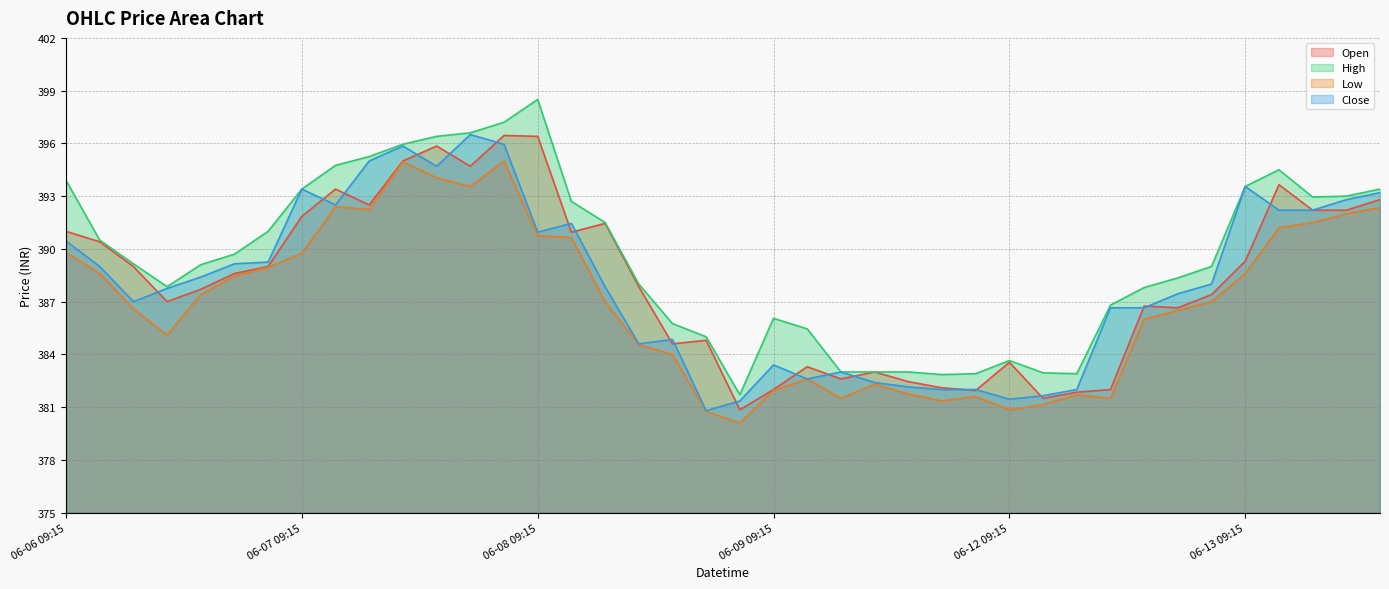

How many lines are shown in the chart?

4